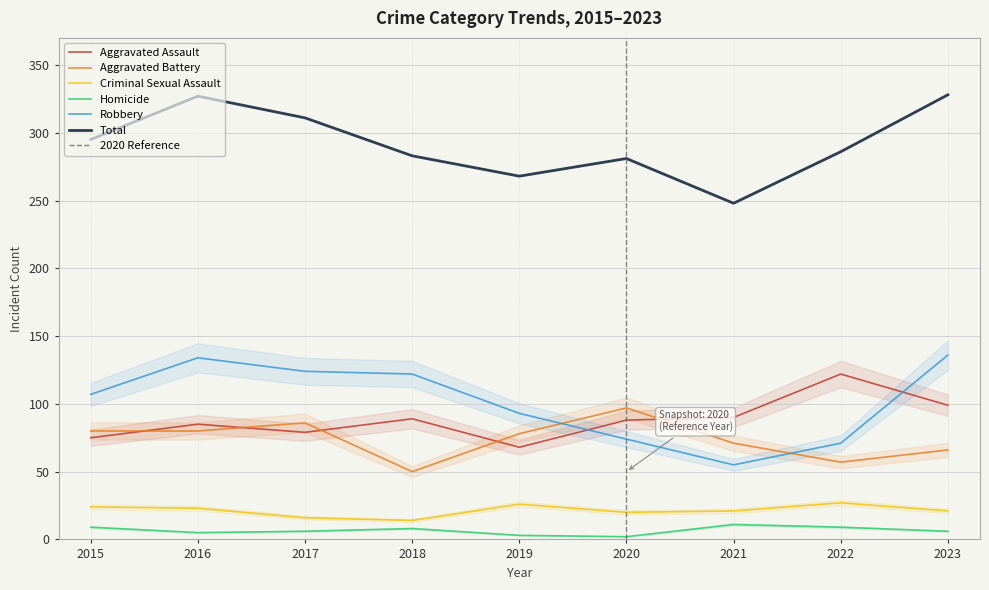

Which series changed the most between 2015 and 2023?

Total